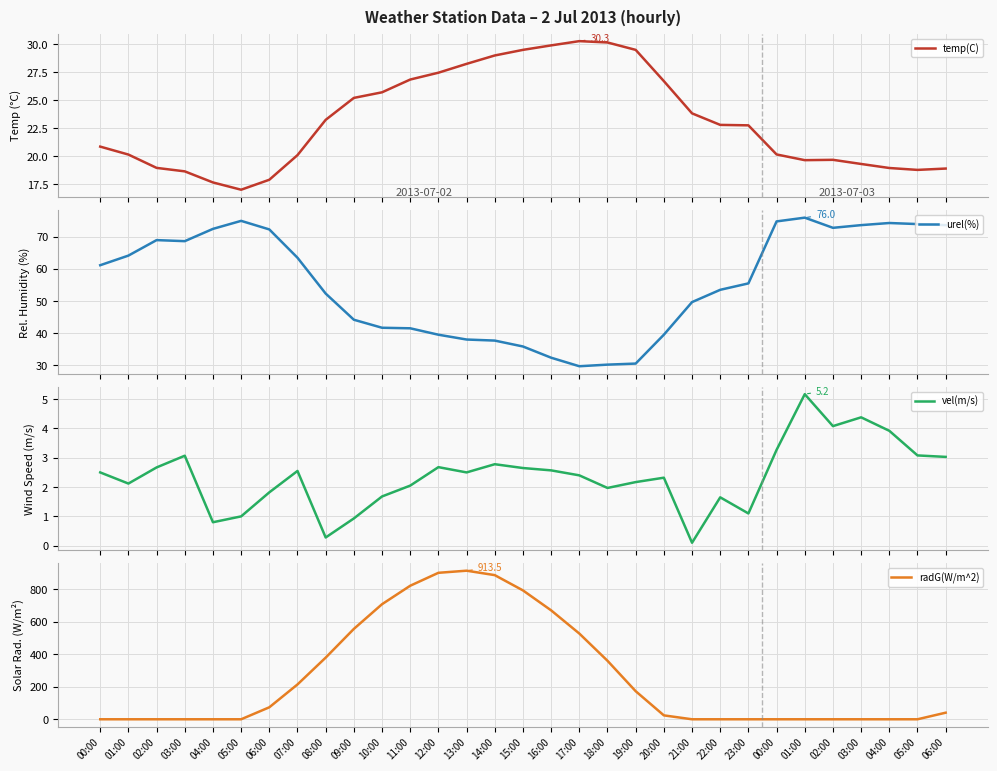

Does the chart display data point markers on the line(s)?

No